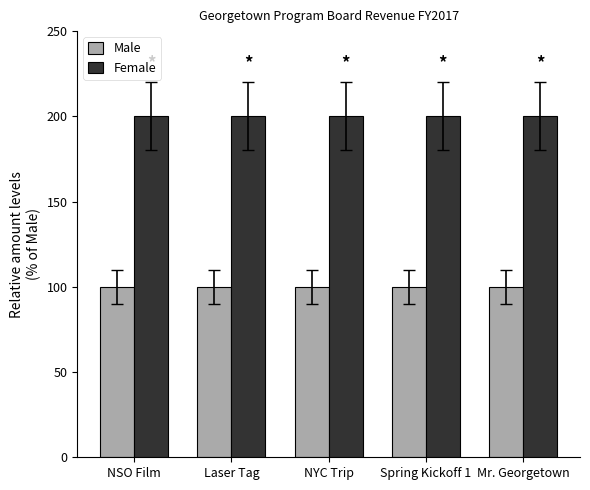

Reading left to right, what are all the values shown in this chart?

Male: NSO Film=100	Laser Tag=100	NYC Trip=100	Spring Kickoff 1=100	Mr. Georgetown=100
Female: NSO Film=200	Laser Tag=200	NYC Trip=200	Spring Kickoff 1=200	Mr. Georgetown=200